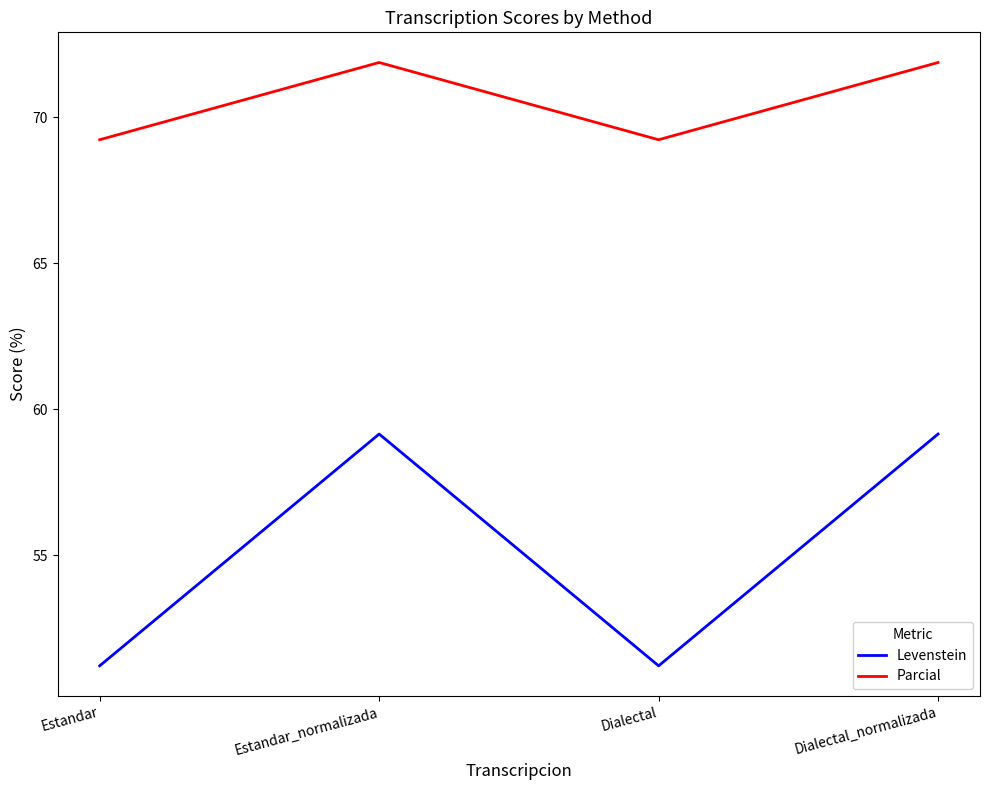

In Levenstein, how many points are lower than both neighbors (excluding endpoints)?

1